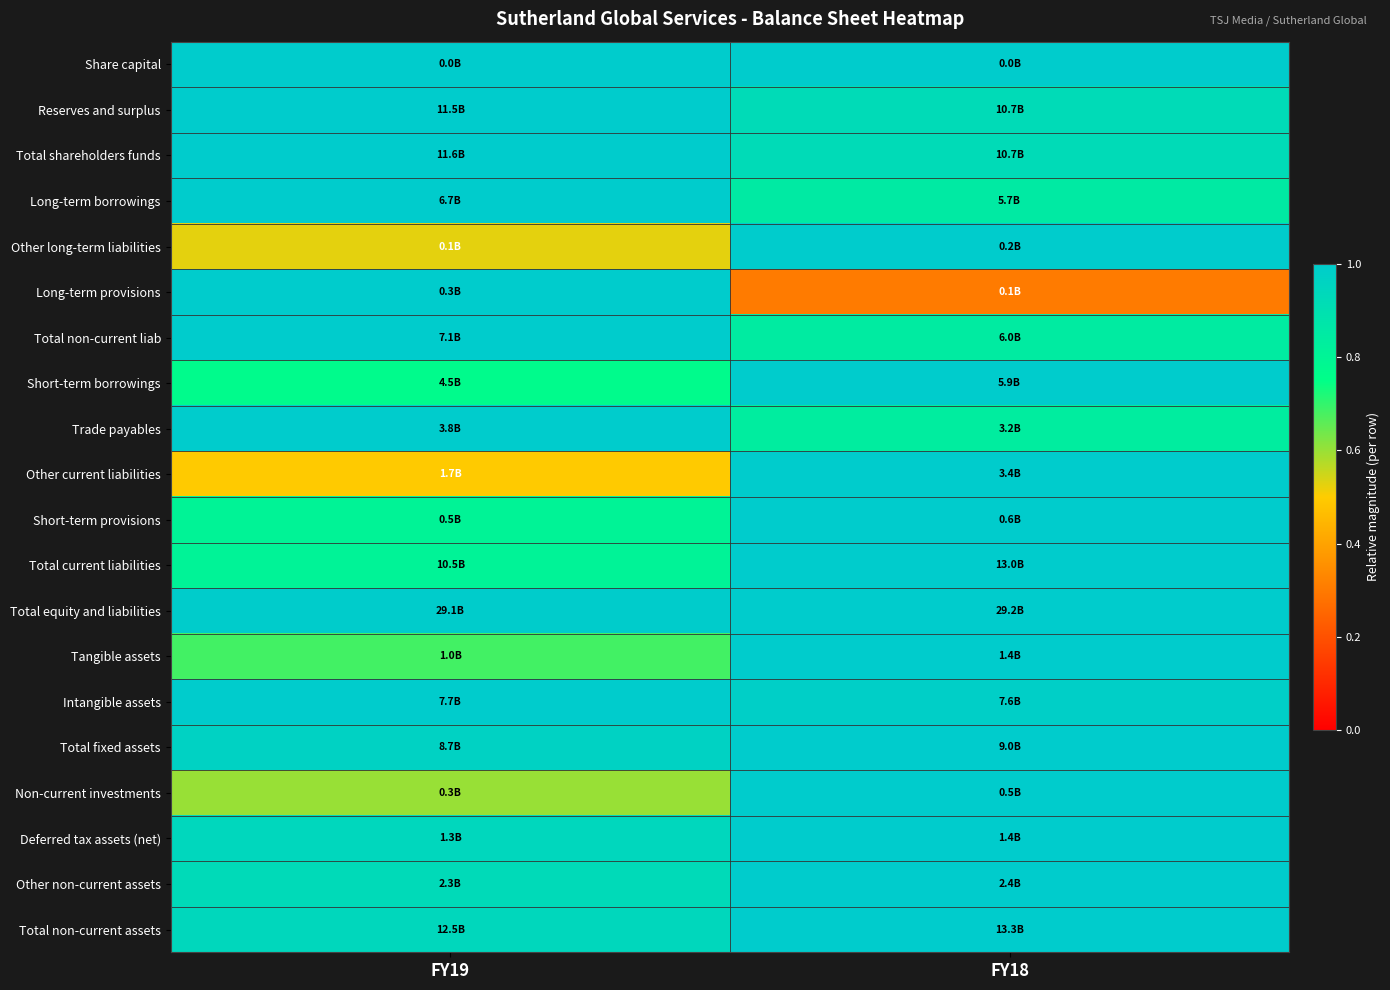

Reading left to right, what are all the values shown in this chart?

Share capital: FY19=1.0	FY18=1.0
Reserves and surplus: FY19=1.0	FY18=0.9
Total shareholders funds: FY19=1.0	FY18=0.9
Long-term borrowings: FY19=1.0	FY18=0.8
Other long-term liabilities: FY19=0.5	FY18=1.0
Long-term provisions: FY19=1.0	FY18=0.3
Total non-current liab: FY19=1.0	FY18=0.8
Short-term borrowings: FY19=0.8	FY18=1.0
Trade payables: FY19=1.0	FY18=0.8
Other current liabilities: FY19=0.5	FY18=1.0
Short-term provisions: FY19=0.8	FY18=1.0
Total current liabilities: FY19=0.8	FY18=1.0
Total equity and liabilities: FY19=1.0	FY18=1.0
Tangible assets: FY19=0.7	FY18=1.0
Intangible assets: FY19=1.0	FY18=1.0
Total fixed assets: FY19=1.0	FY18=1.0
Non-current investments: FY19=0.6	FY18=1.0
Deferred tax assets (net): FY19=0.9	FY18=1.0
Other non-current assets: FY19=0.9	FY18=1.0
Total non-current assets: FY19=0.9	FY18=1.0